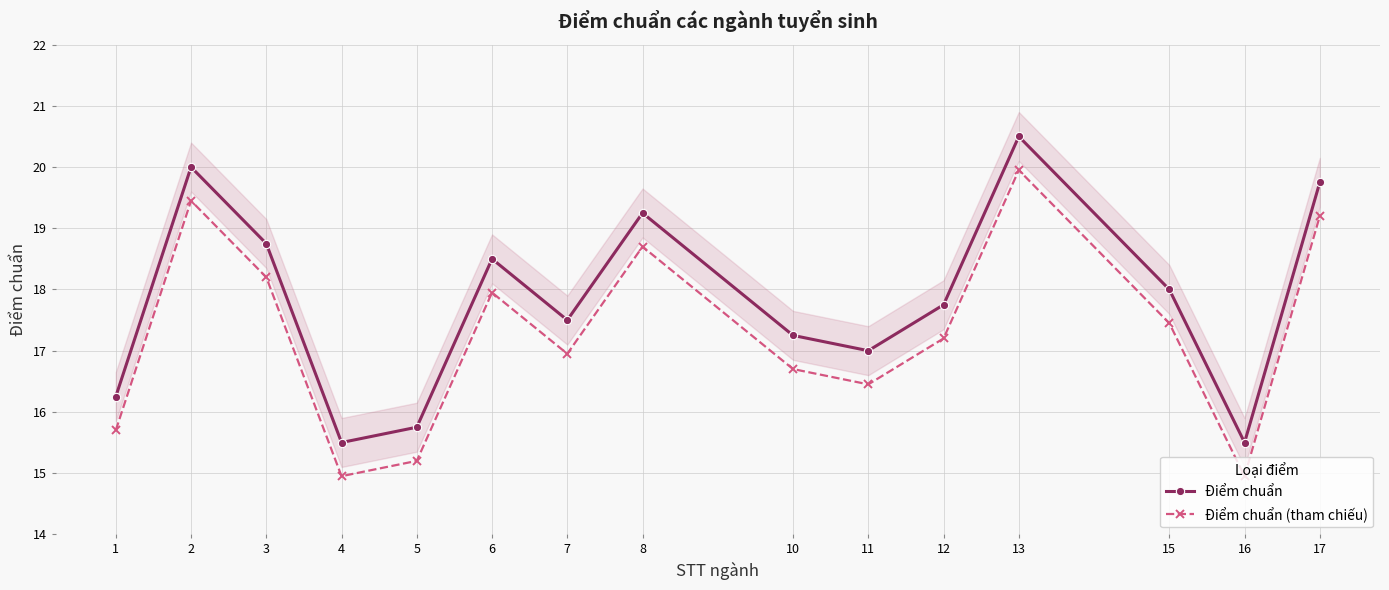

True or false: Điểm chuẩn and Điểm chuẩn (tham chiếu) intersect in this chart.

False